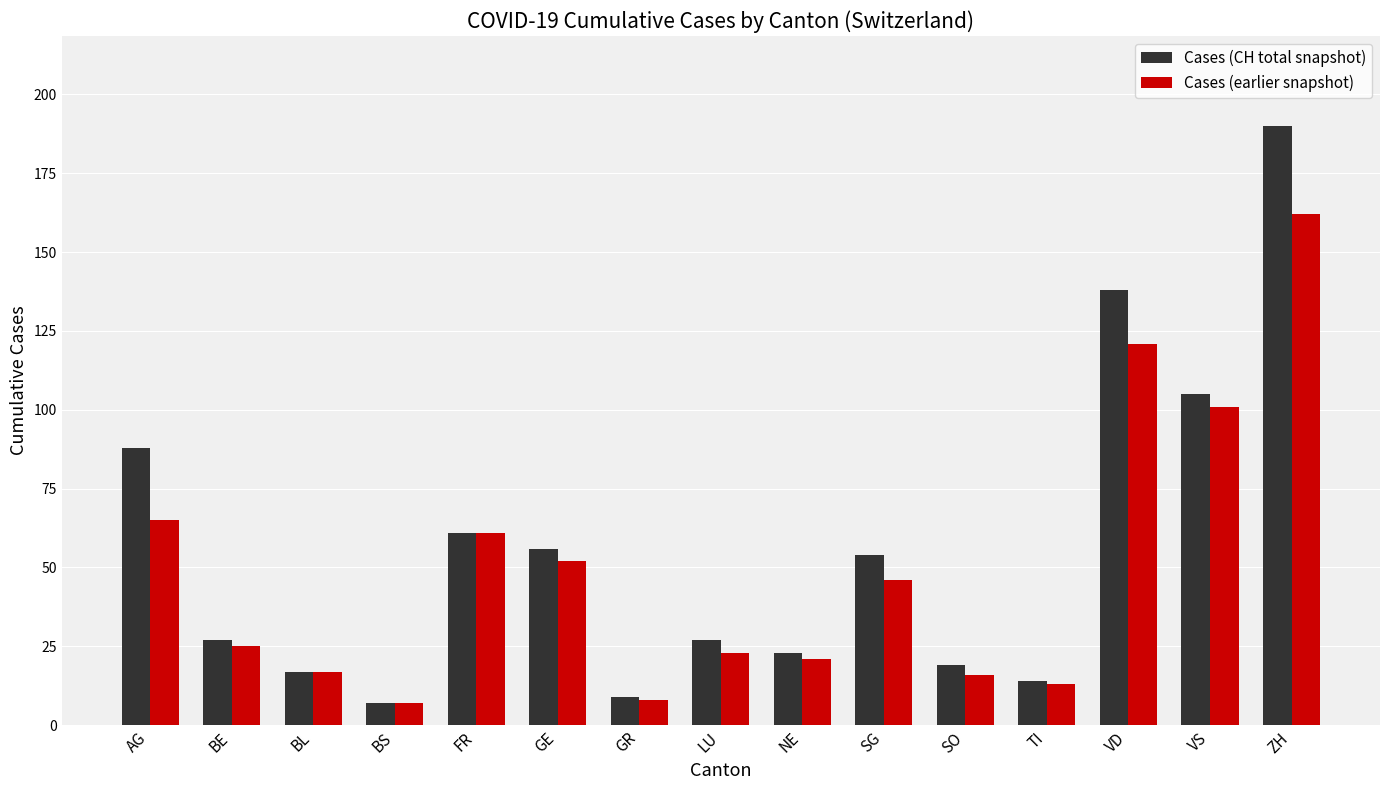

Is the value of Cases (CH total snapshot) at AG greater than the value of Cases (earlier snapshot) at FR?

Yes